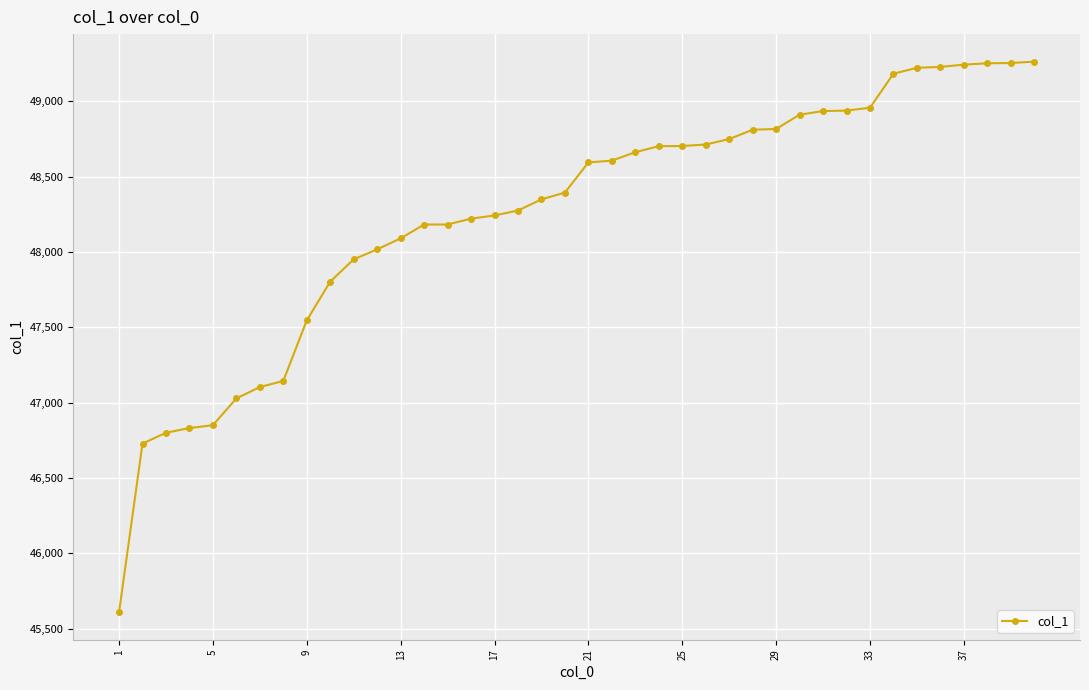

What is the sum of all values?

1930127